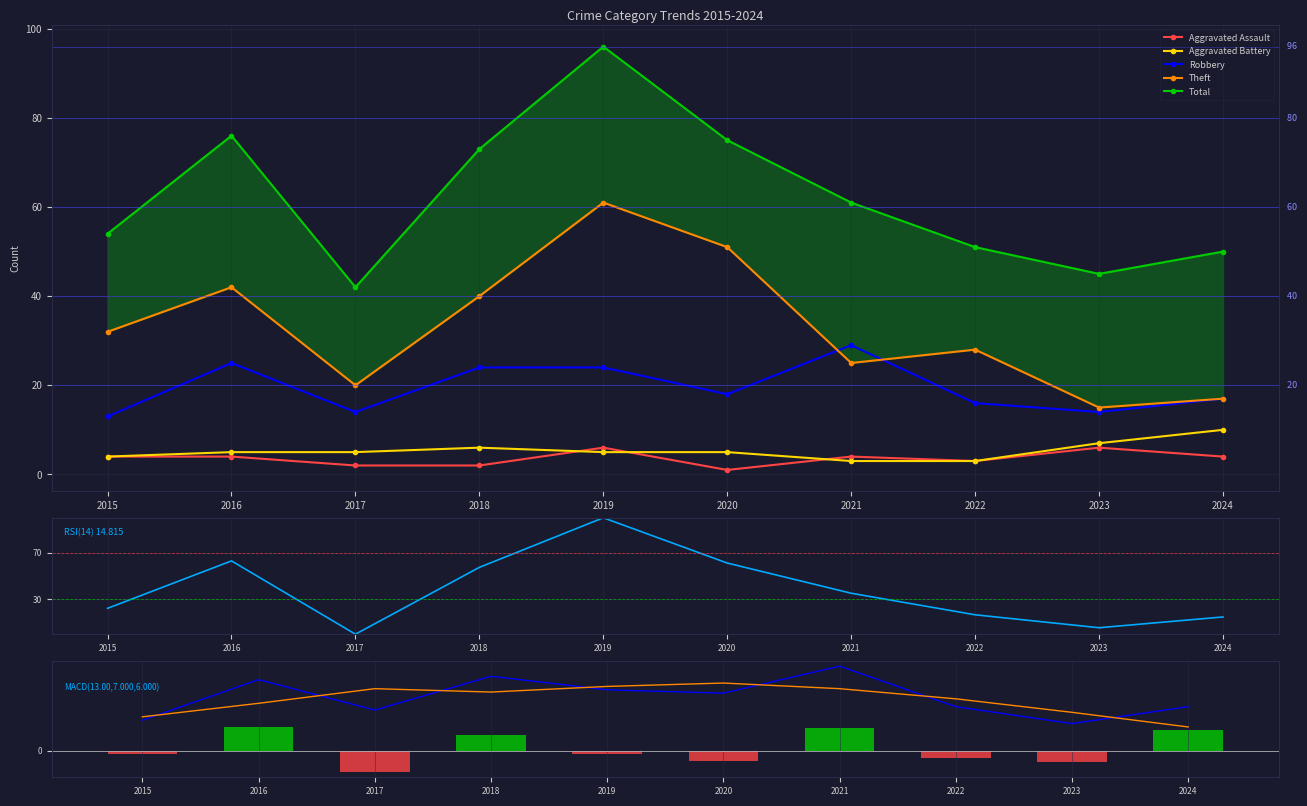

What is the total value across all series at 2022?

101